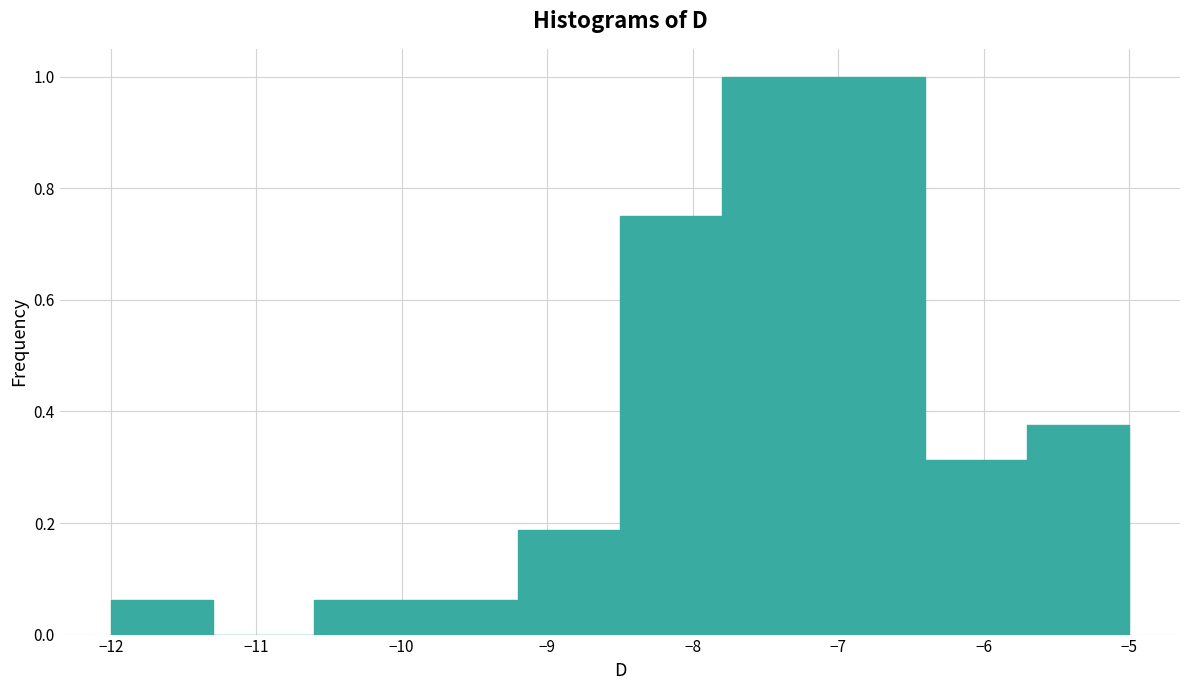

What is the height of the bar covering -7.1 to -6.4 on the x-axis? The values are not printed on the chart, so give them approximately, as read against the axis.

1.00